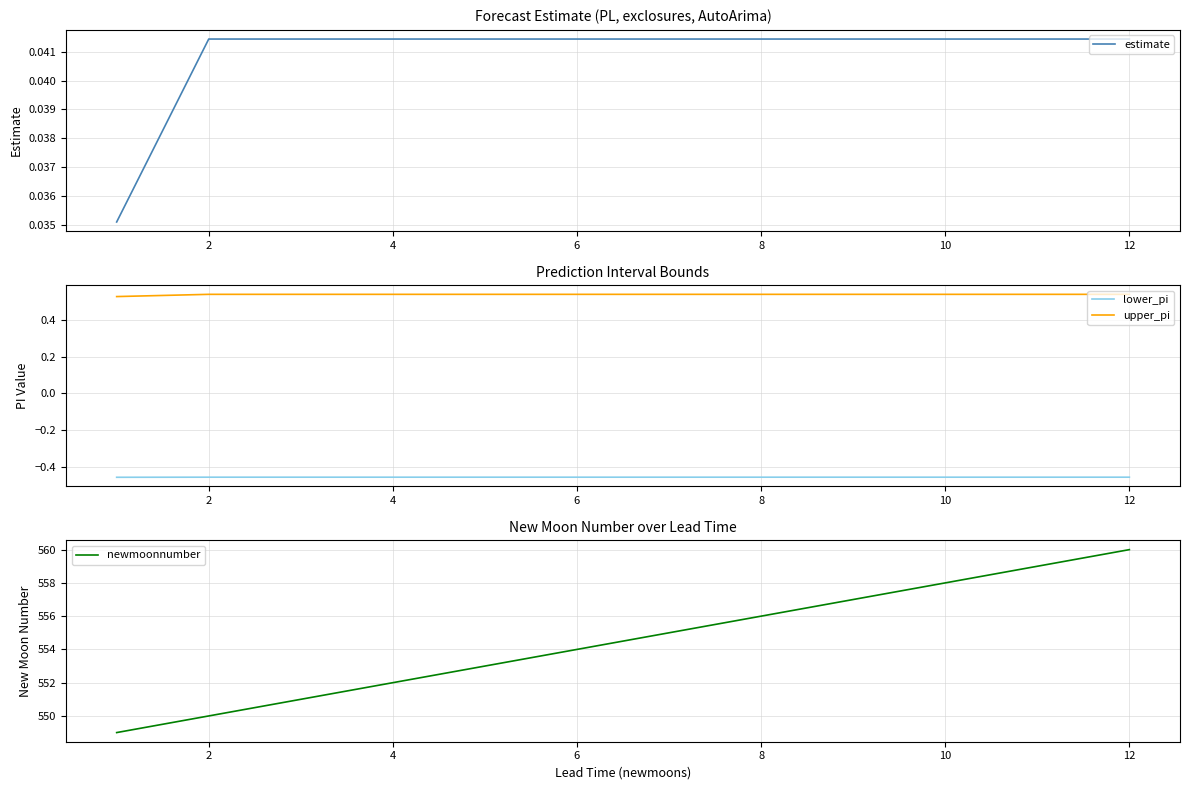

True or false: lower_pi and upper_pi intersect in this chart.

False